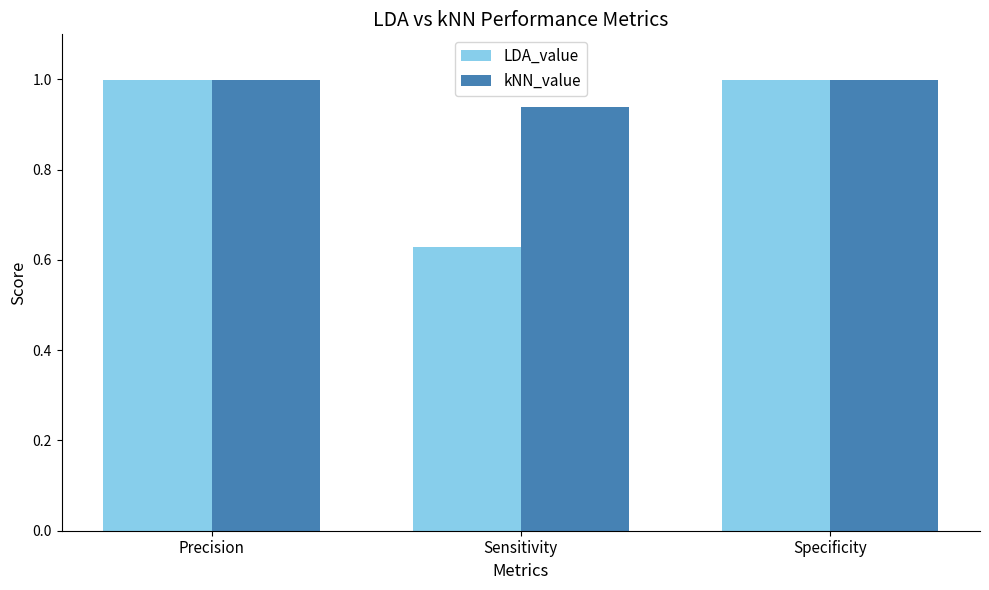

How many categories are shown in the chart?

3